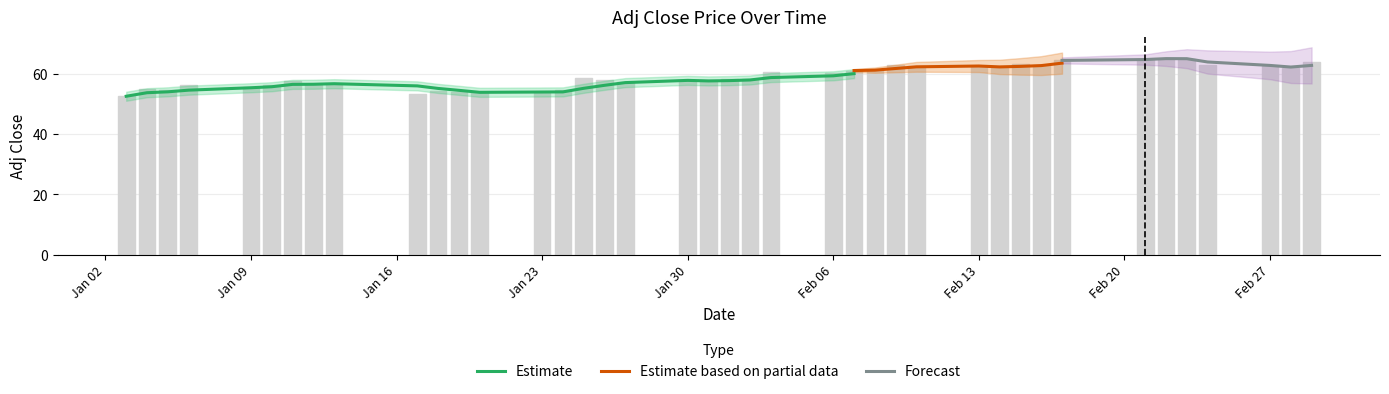

What is the difference between the maximum and minimum values?

12.5